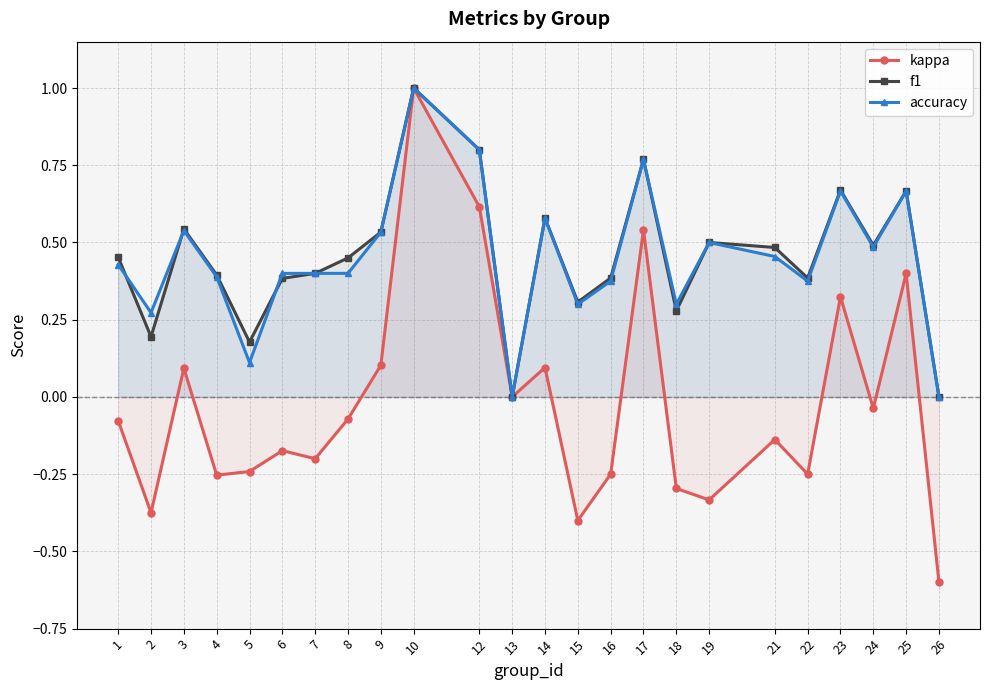

How many lines are shown in the chart?

3